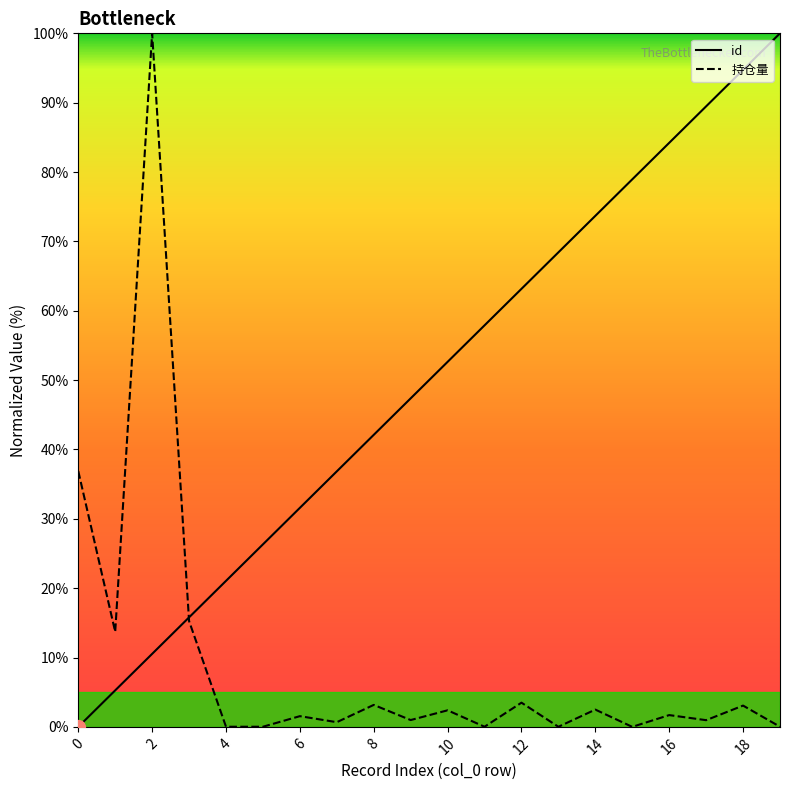

What is the maximum value shown in the chart?

100.0